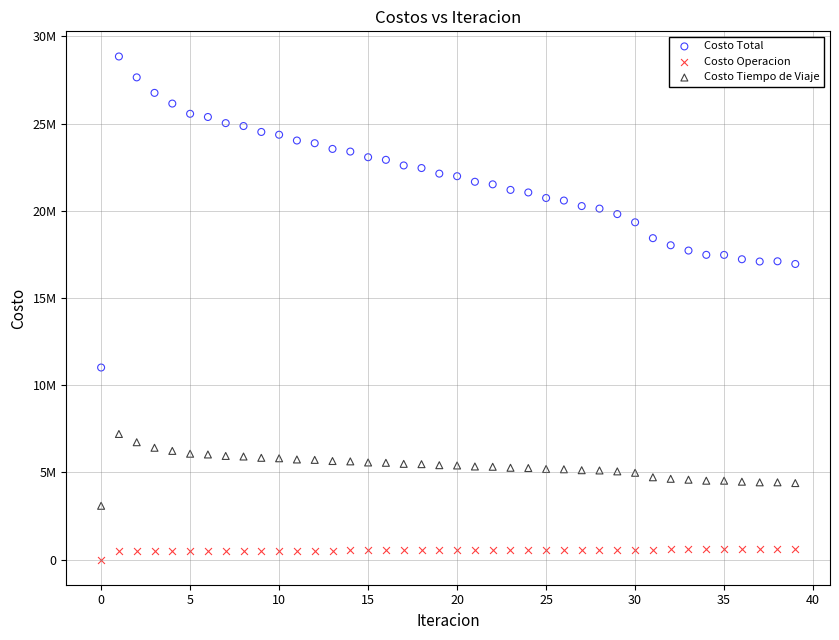

Which series reaches the minimum Y coordinate?

Costo Operacion